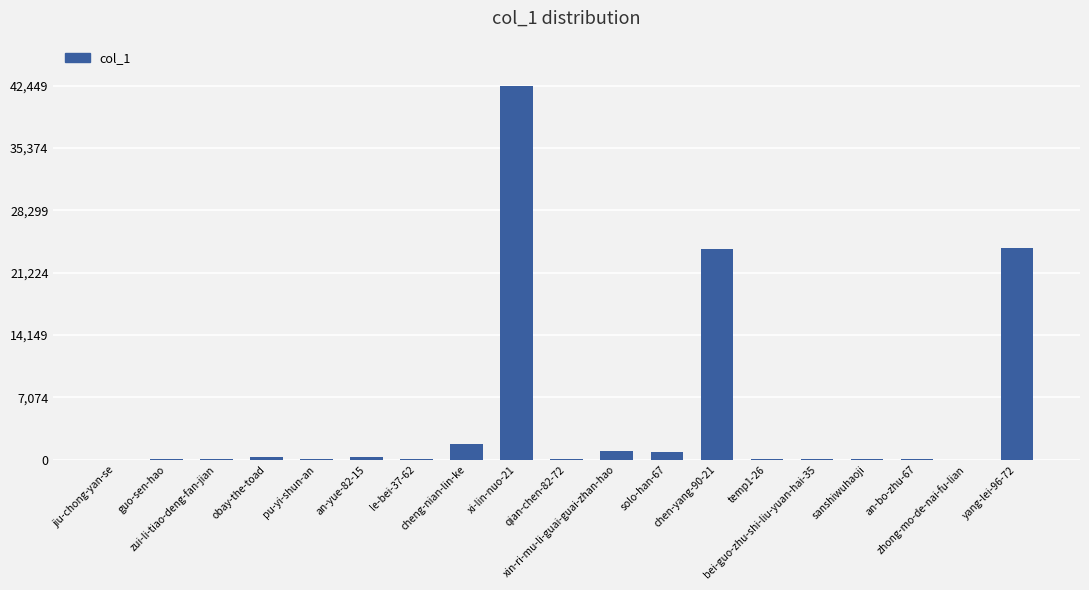

The value at xi-lin-nuo-21 is 42449. True or false?

True